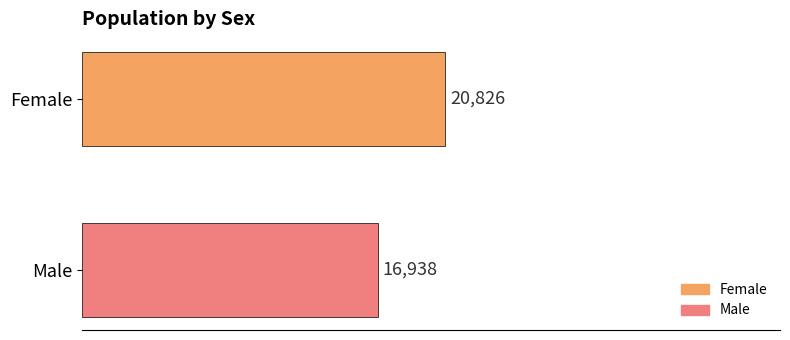

Which series has the widest spread of values?

Female